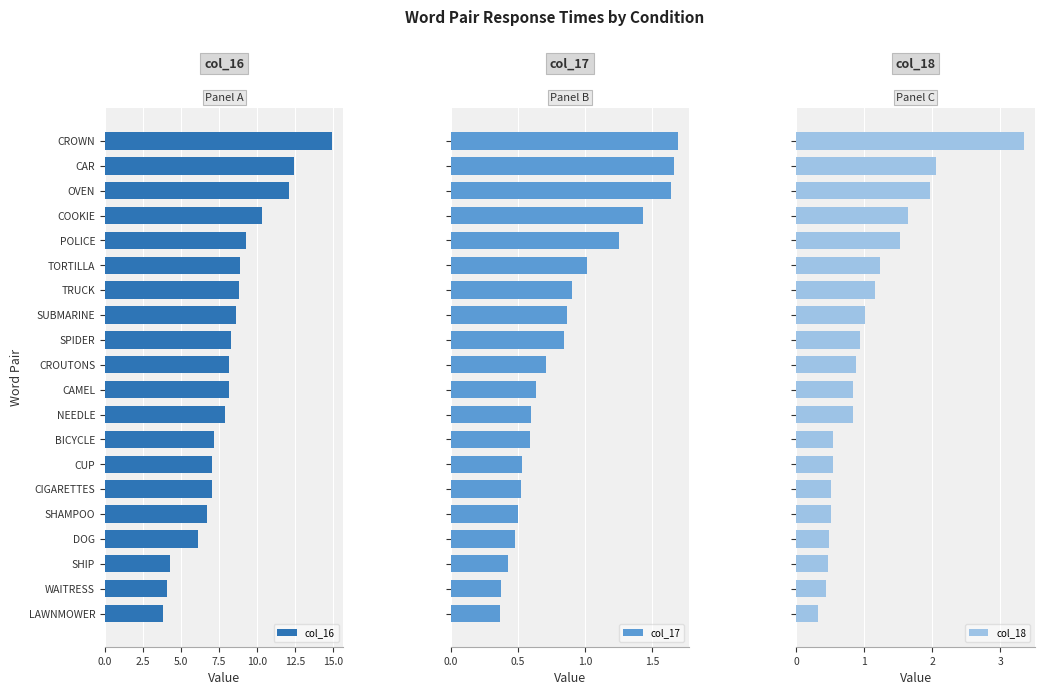

Is it true that col_16 equals 12.1 at OVEN?

True